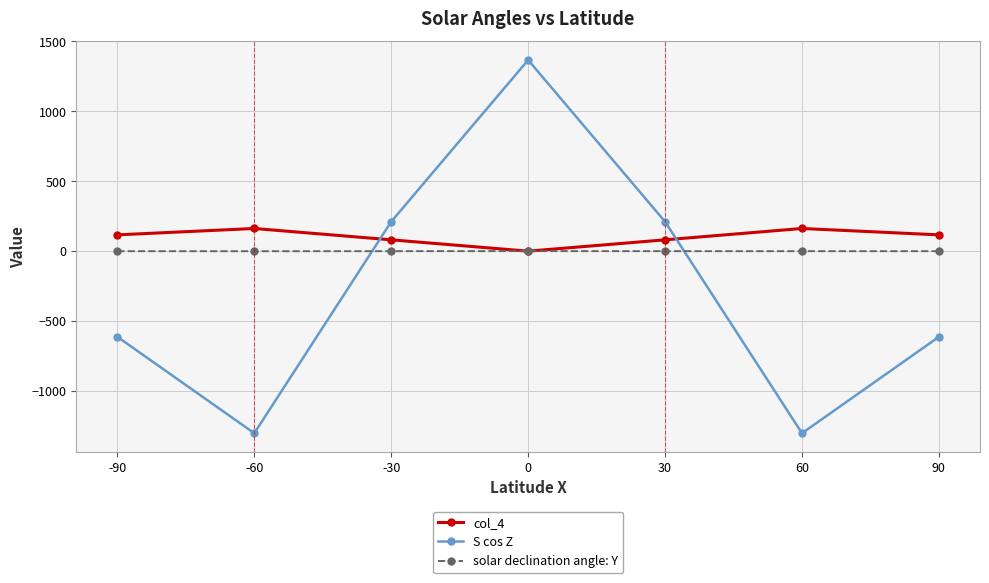

Rank the series at 30 from highest to lowest value.

S cos Z, col_4, solar declination angle: Y